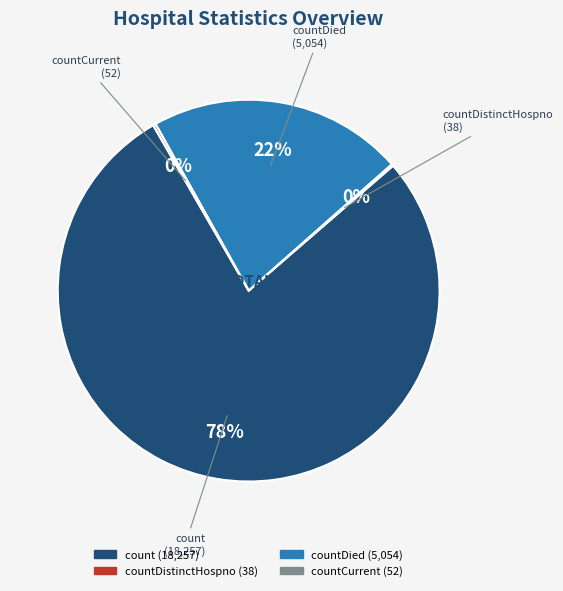

Is there a majority slice in this chart?

Yes